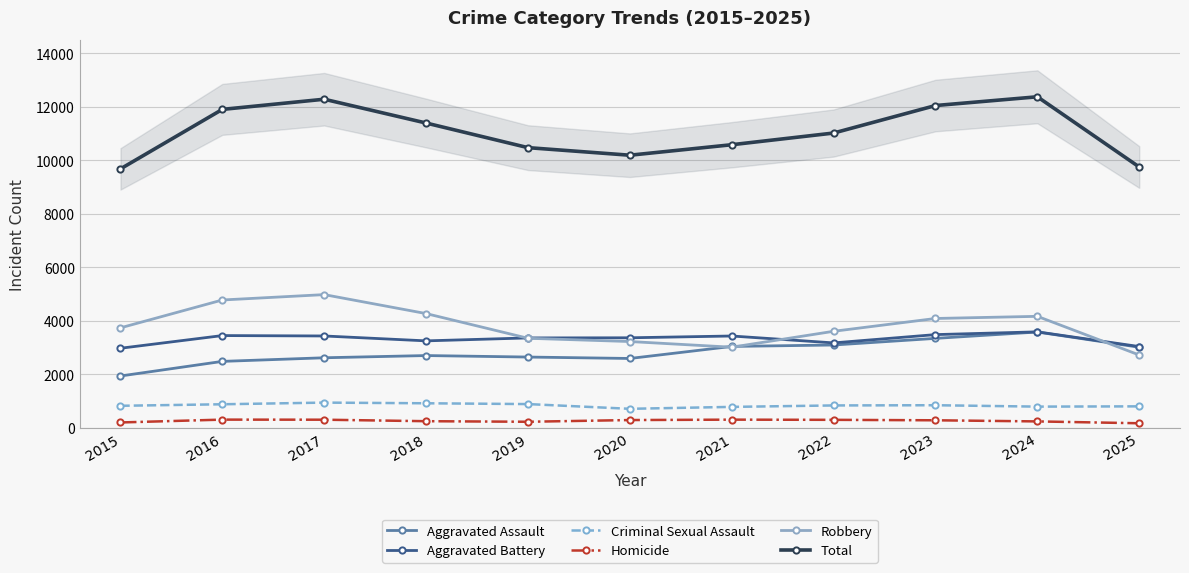

What is the difference between the maximum and minimum values in the Robbery series?

2258